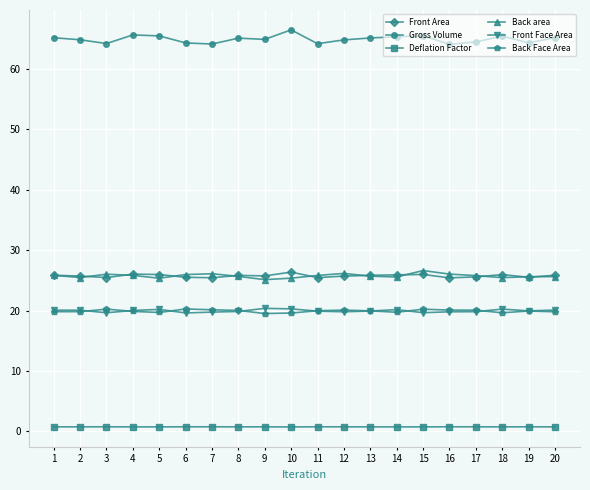

True or false: Deflation Factor and Back area intersect in this chart.

False